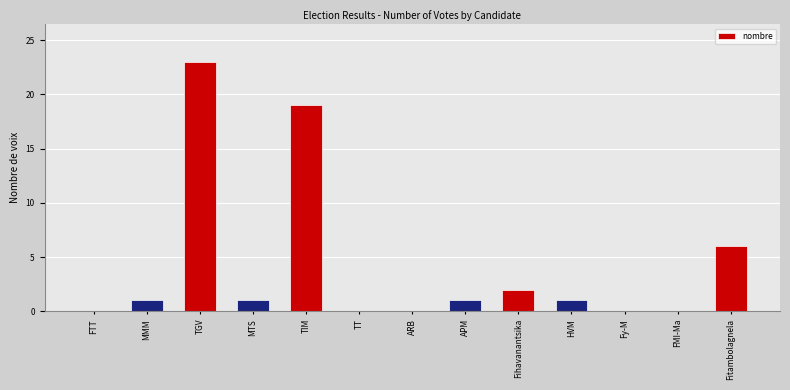

What is the change in value from FTT to TGV?

+23